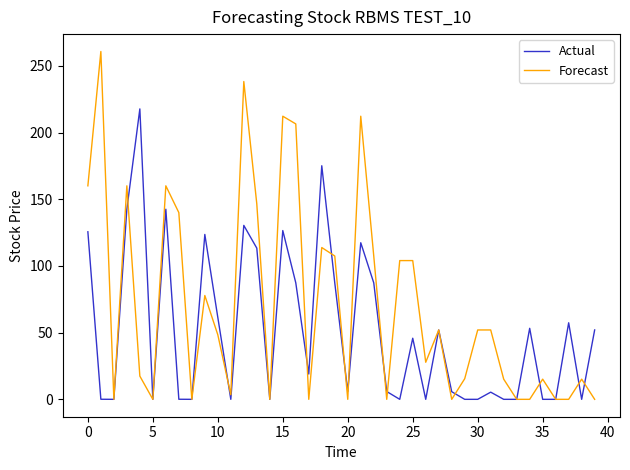

List the series in order of their peak value, highest first.

Forecast, Actual